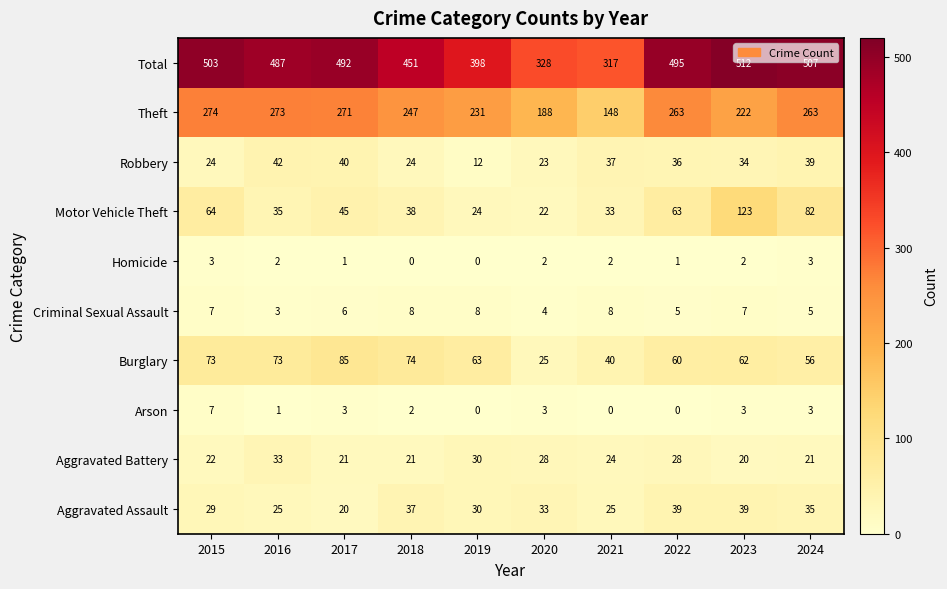

What is the approximate value of Robbery at 2019, to the nearest 10?

10